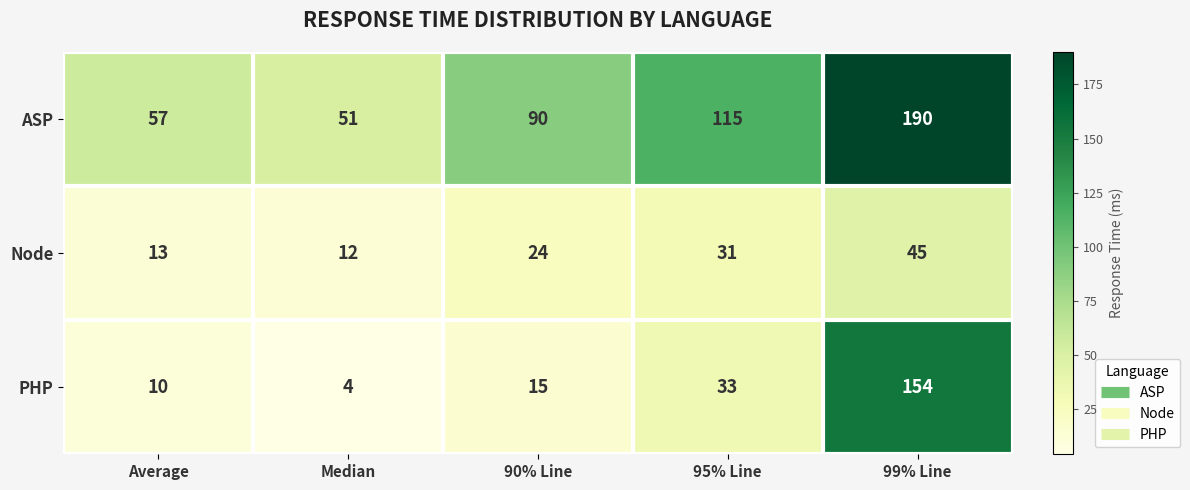

Reading right to left, what are all the values shown in this chart?

ASP: 190	115	90	51	57
Node: 45	31	24	12	13
PHP: 154	33	15	4	10